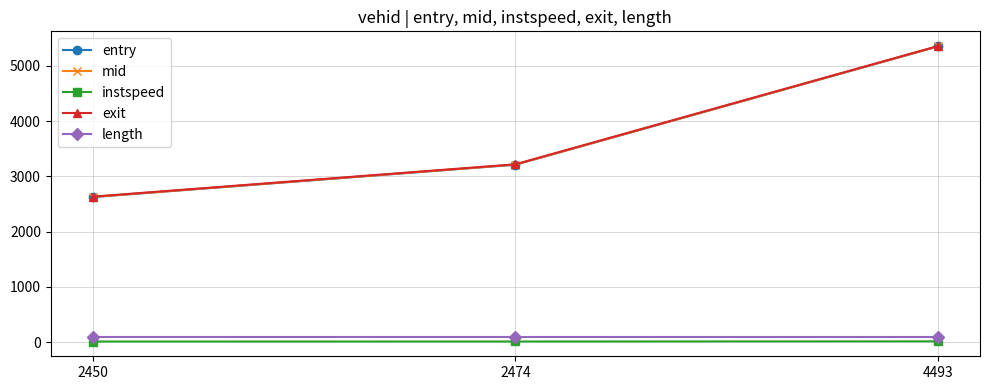

How many lines are shown in the chart?

5